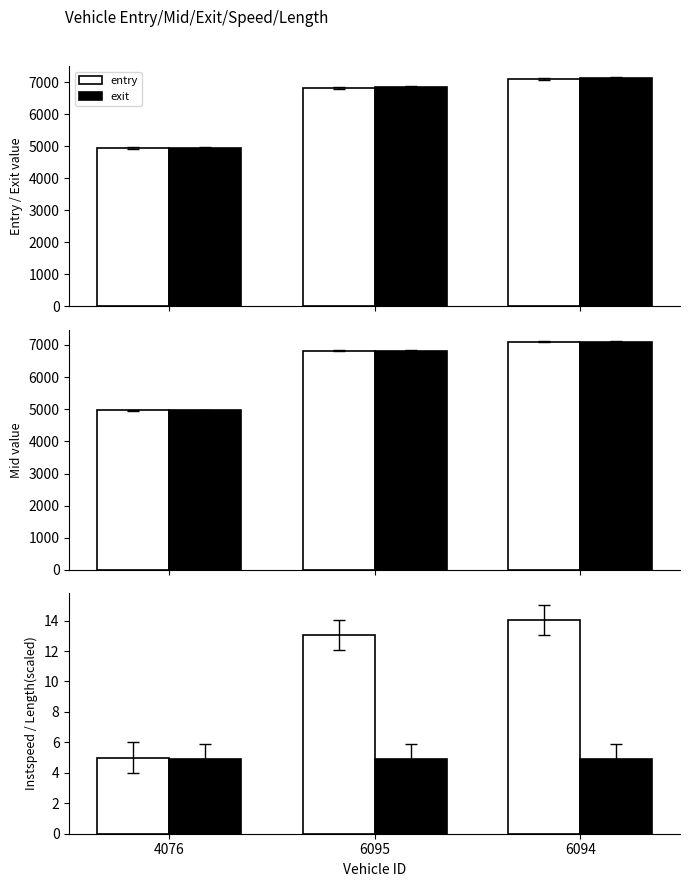

True or false: mid has a value of 1142.4 at 4076.

False